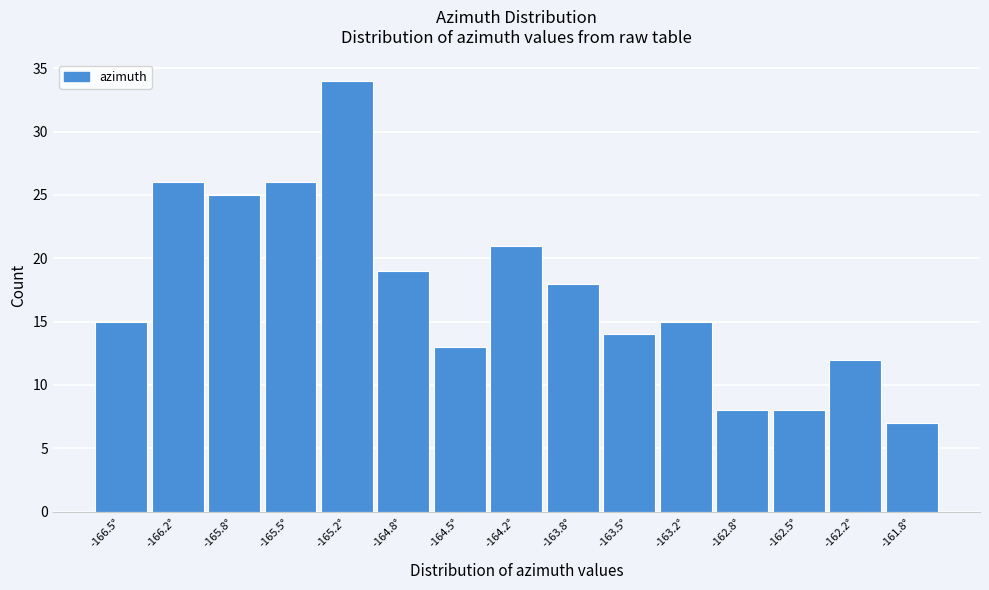

Reading left to right, transcribe all the data shown in this chart.

15	26	25	26	34	19	13	21	18	14	15	8	8	12	7